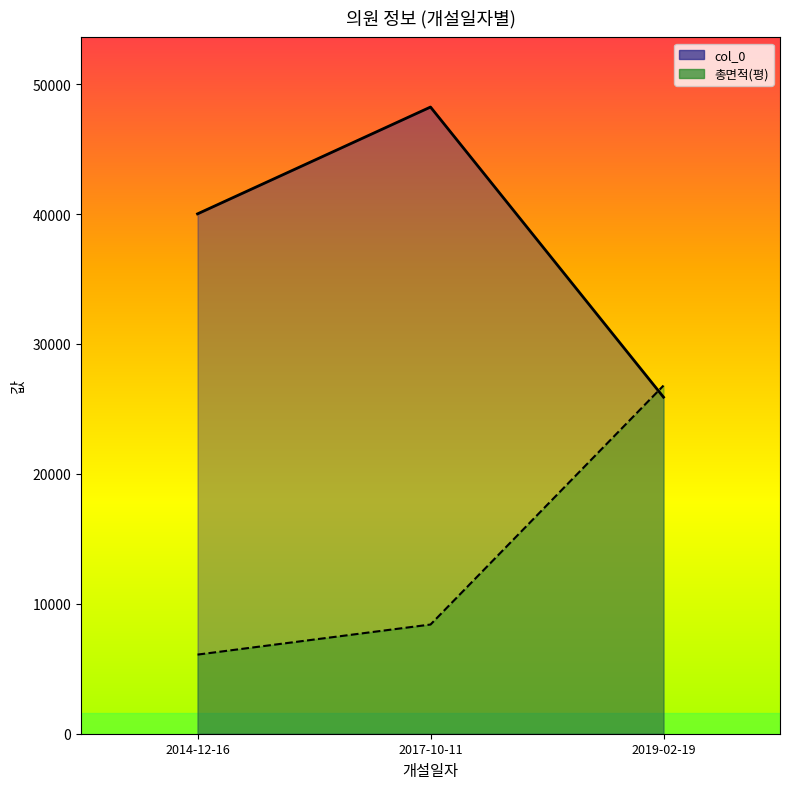

Reading right to left, what are all the values shown in this chart?

col_0 line: 25907.3	48238.7	40015.8
총면적(평) line: 26799.3	8405.2	6090.8